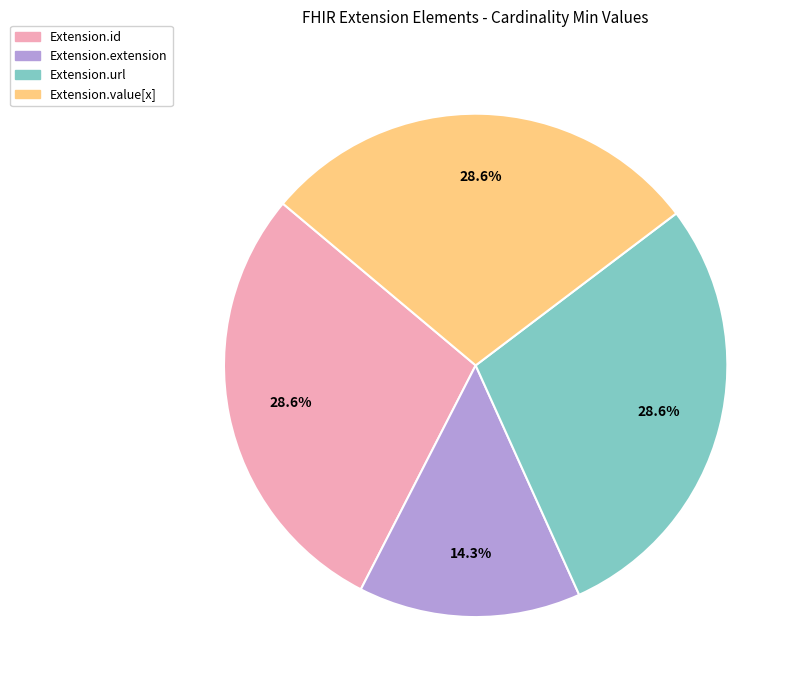

Is the sum of Extension.url and Extension.extension greater than half?

No